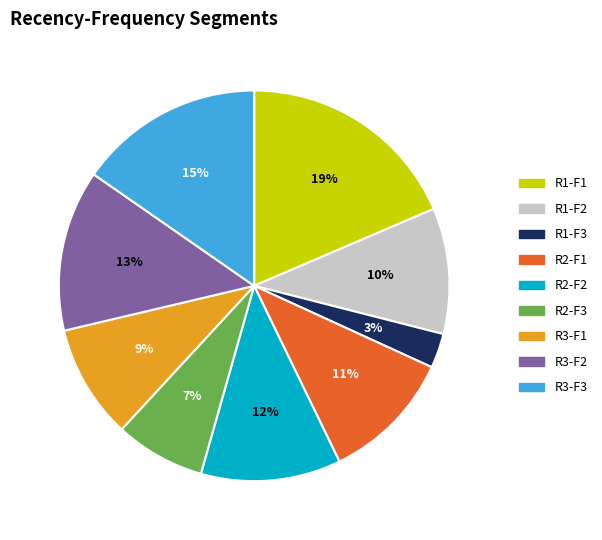

The R3-F2 slice represents 25% of the pie. True or false?

False